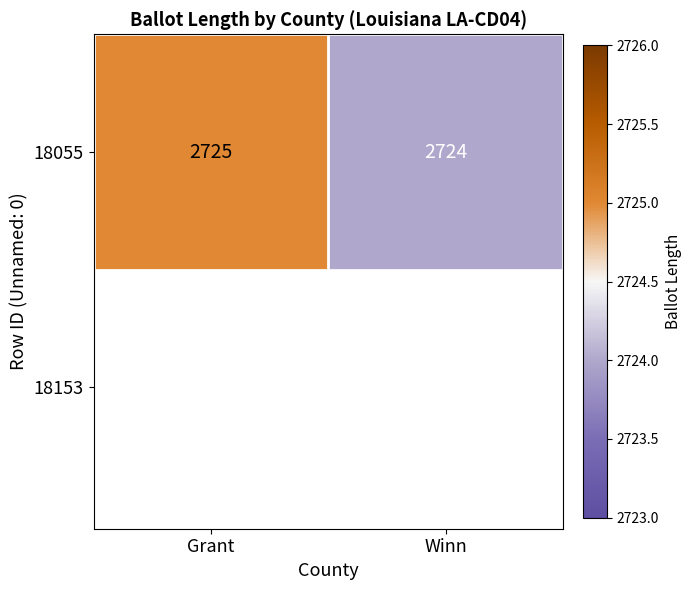

What is the smallest value displayed?

2724